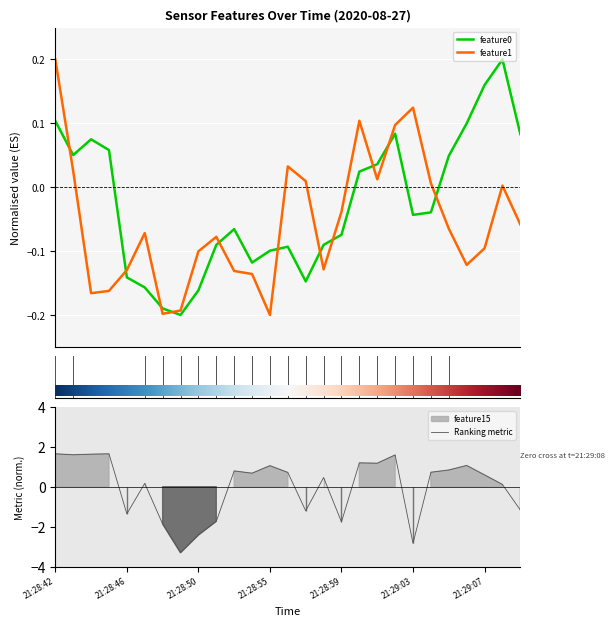

What is the difference between the feature1 values at 21:28:48 and 21:28:46?

0.1